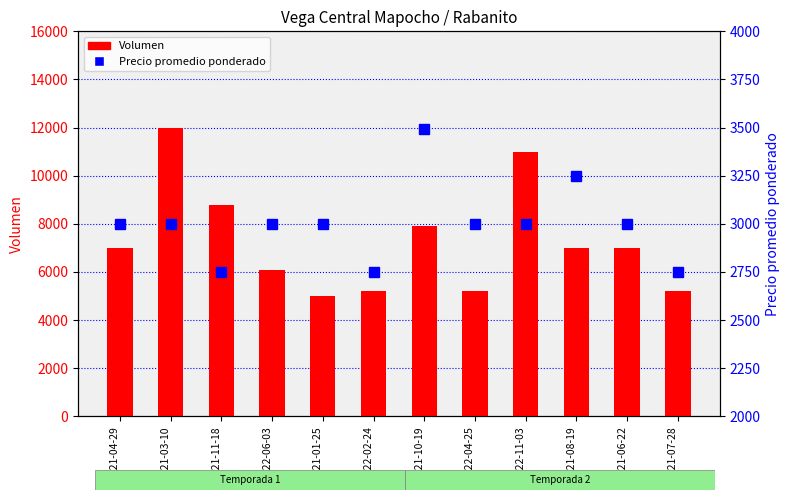

Which series has the widest spread of values?

Volumen